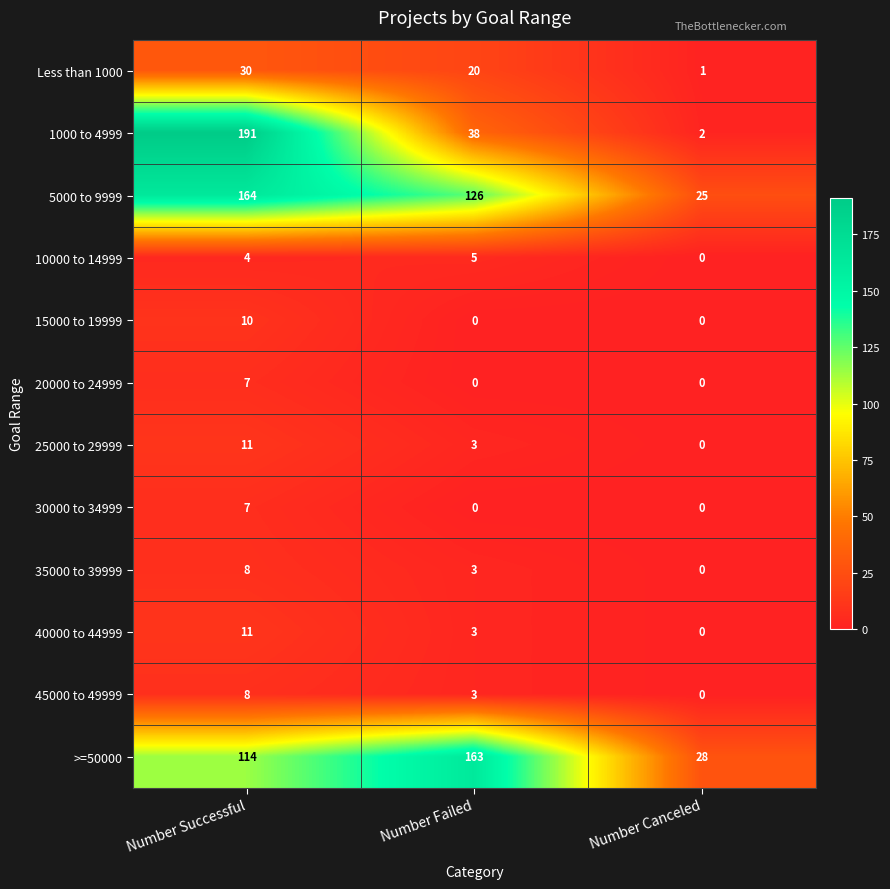

What is the average value of the 35000 to 39999 series?

4